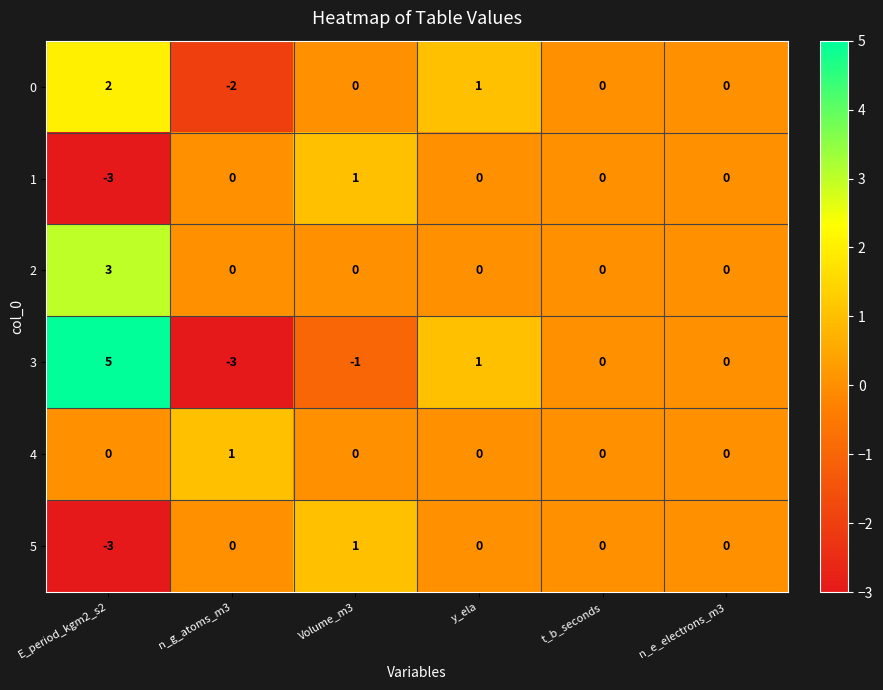

How many values in the 5 series are below 0?

1